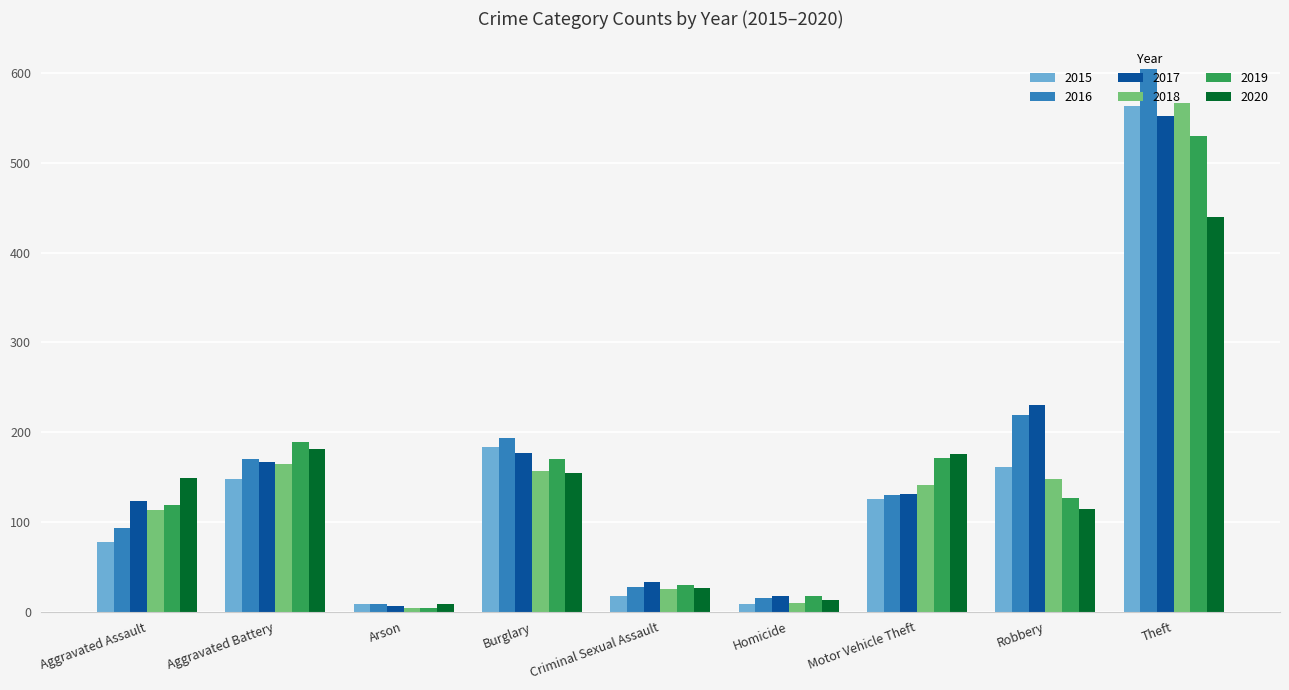

What is the value of the 2016 bar at the 1st from the left?

93